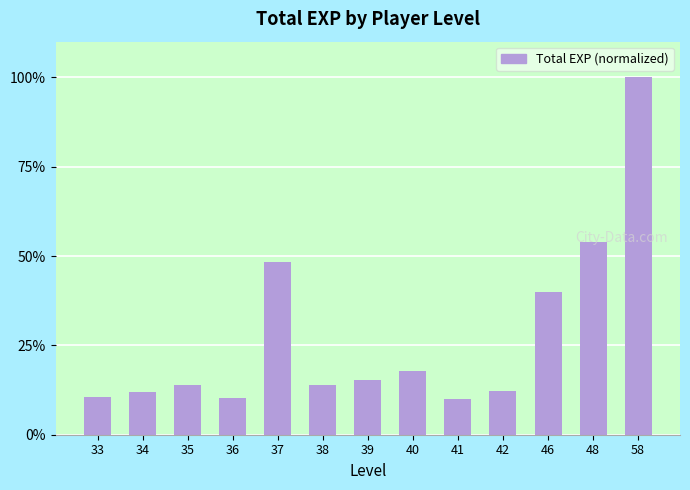

What is the change in value from 37 to 42?

-36.0